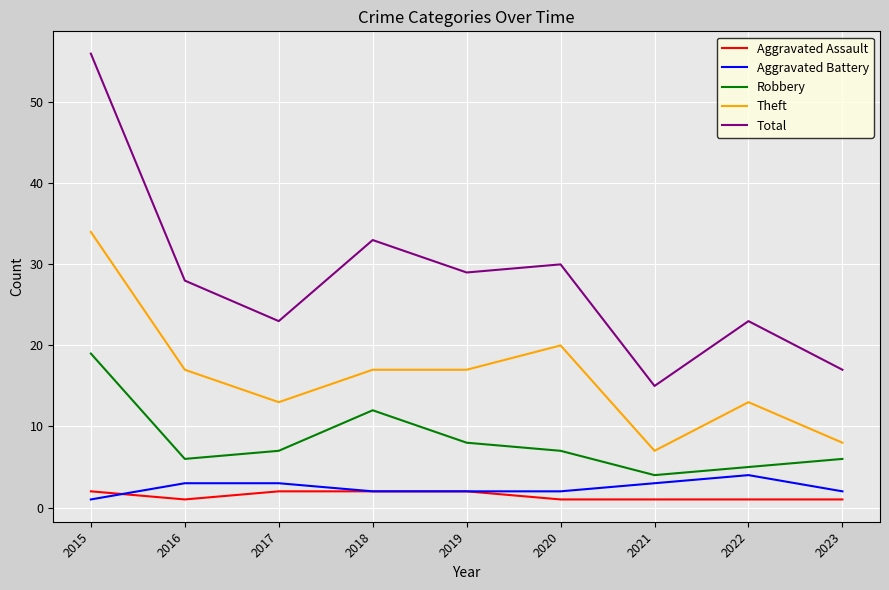

True or false: Theft and Total intersect in this chart.

False